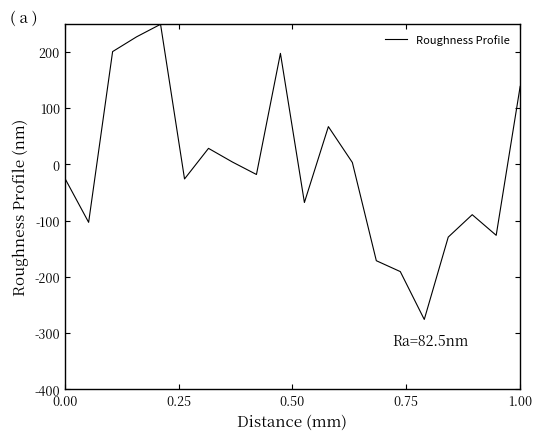

What is the smallest value displayed?

-275.6